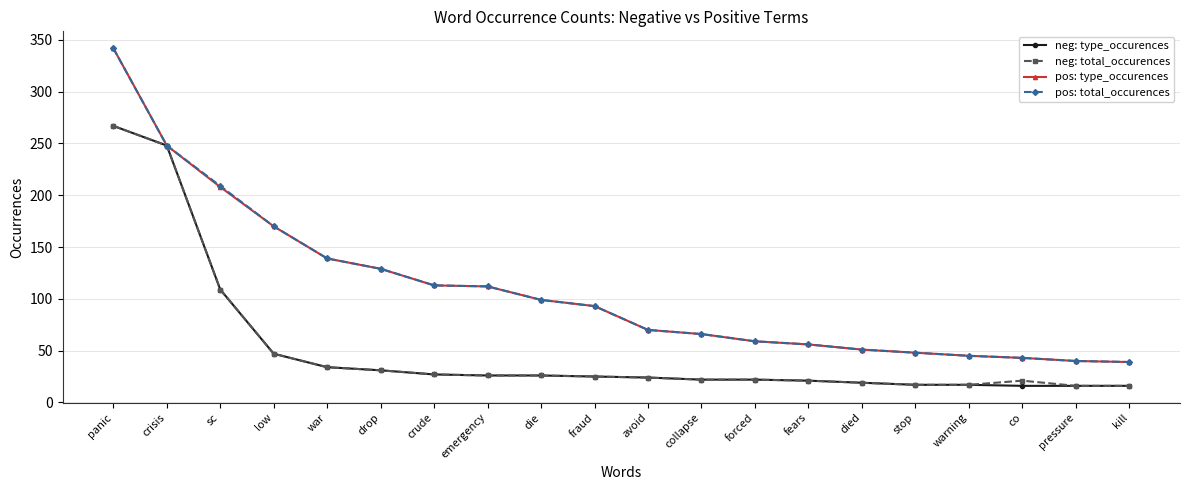

True or false: neg: total_occurences has a value of 22 at forced.

True